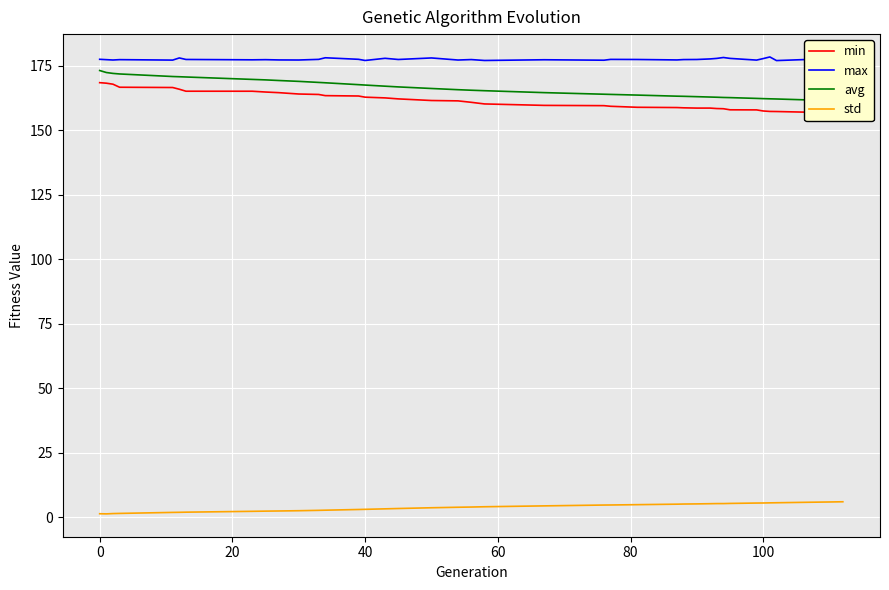

Reading right to left, list all the values displayed in this chart.

min: 156.6	157.0	157.0	157.3	157.3	157.5	157.9	158.0	158.4	158.5	158.6	158.6	158.7	158.8	158.9	159.3	159.6	159.7	160.2	160.9	161.4	161.6	162.2	162.6	162.9	163.3	163.5	163.9	164.1	164.6	164.9	165.2	165.2	165.9	166.6	166.7	167.9	168.3	168.5
max: 177.3	177.4	177.5	177.1	178.5	177.8	177.2	177.9	178.3	177.9	177.7	177.5	177.4	177.3	177.5	177.5	177.2	177.4	177.1	177.4	177.3	178.1	177.5	177.9	177.1	177.6	178.1	177.5	177.3	177.3	177.4	177.4	177.5	178.1	177.2	177.4	177.3	177.4	177.6
avg: 161.4	161.5	161.8	162.2	162.2	162.3	162.4	162.7	162.8	162.8	162.9	163.1	163.2	163.3	163.7	163.9	164.0	164.6	165.4	165.6	165.8	166.2	166.8	167.1	167.6	167.7	168.4	168.6	169.0	169.3	169.6	169.8	170.7	170.8	170.9	171.9	172.1	172.4	173.2
std: 6.0	5.9	5.8	5.6	5.5	5.5	5.5	5.3	5.3	5.3	5.2	5.1	5.1	5.0	4.8	4.7	4.7	4.4	4.0	3.9	3.8	3.6	3.4	3.2	3.0	3.0	2.7	2.6	2.5	2.4	2.3	2.3	1.9	1.9	1.8	1.5	1.4	1.3	1.3